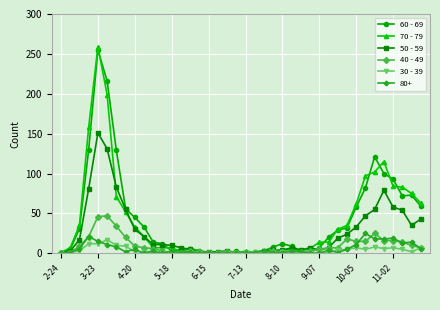

What is the value of the 60 - 69 point at the 11th from the left?

14